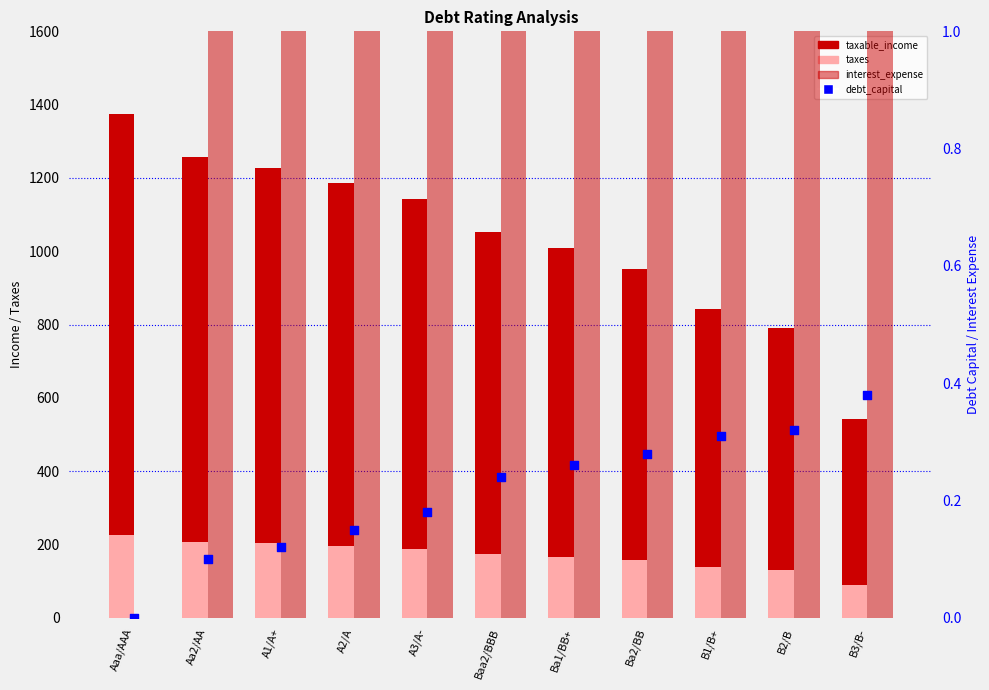

What is the total value across all series at A2/A?

1571.6